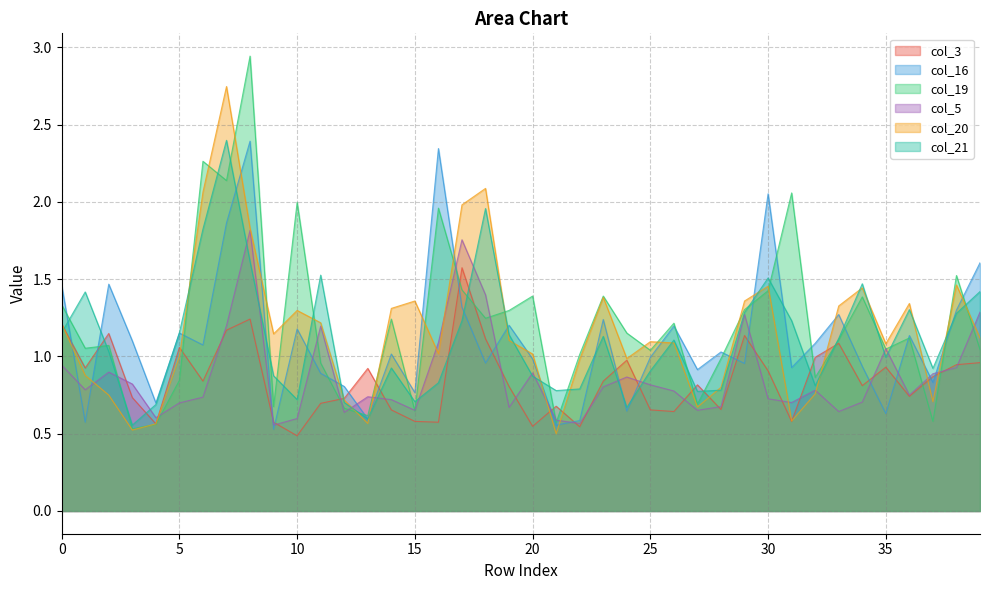

What value does the col_3 series have at 0?

1.2